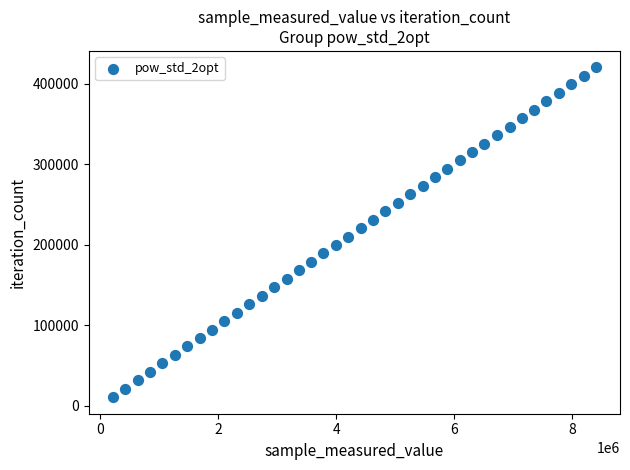

What is the range of X values (max minus min)?

8194680